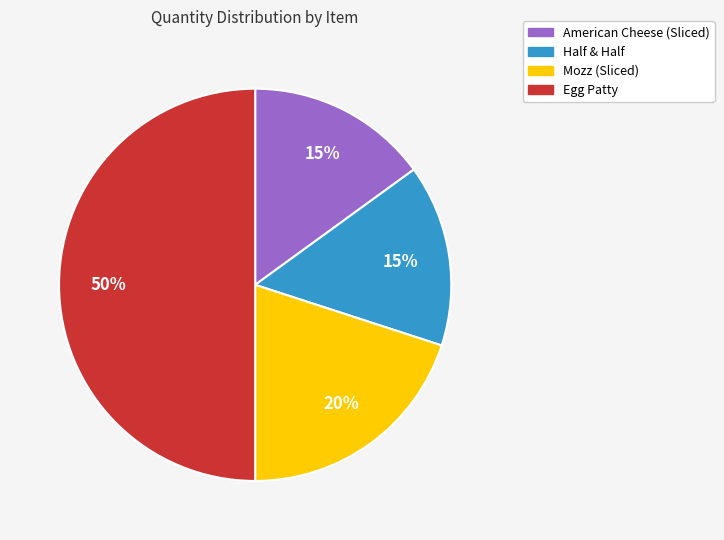

Is it true that Half & Half is 15% of the pie?

True